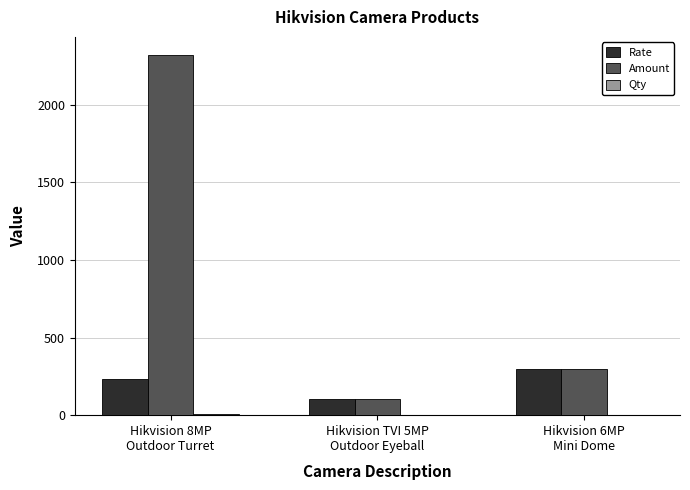

The Amount series shows 3430 at Hikvision 8MP
Outdoor Turret. True or false?

False